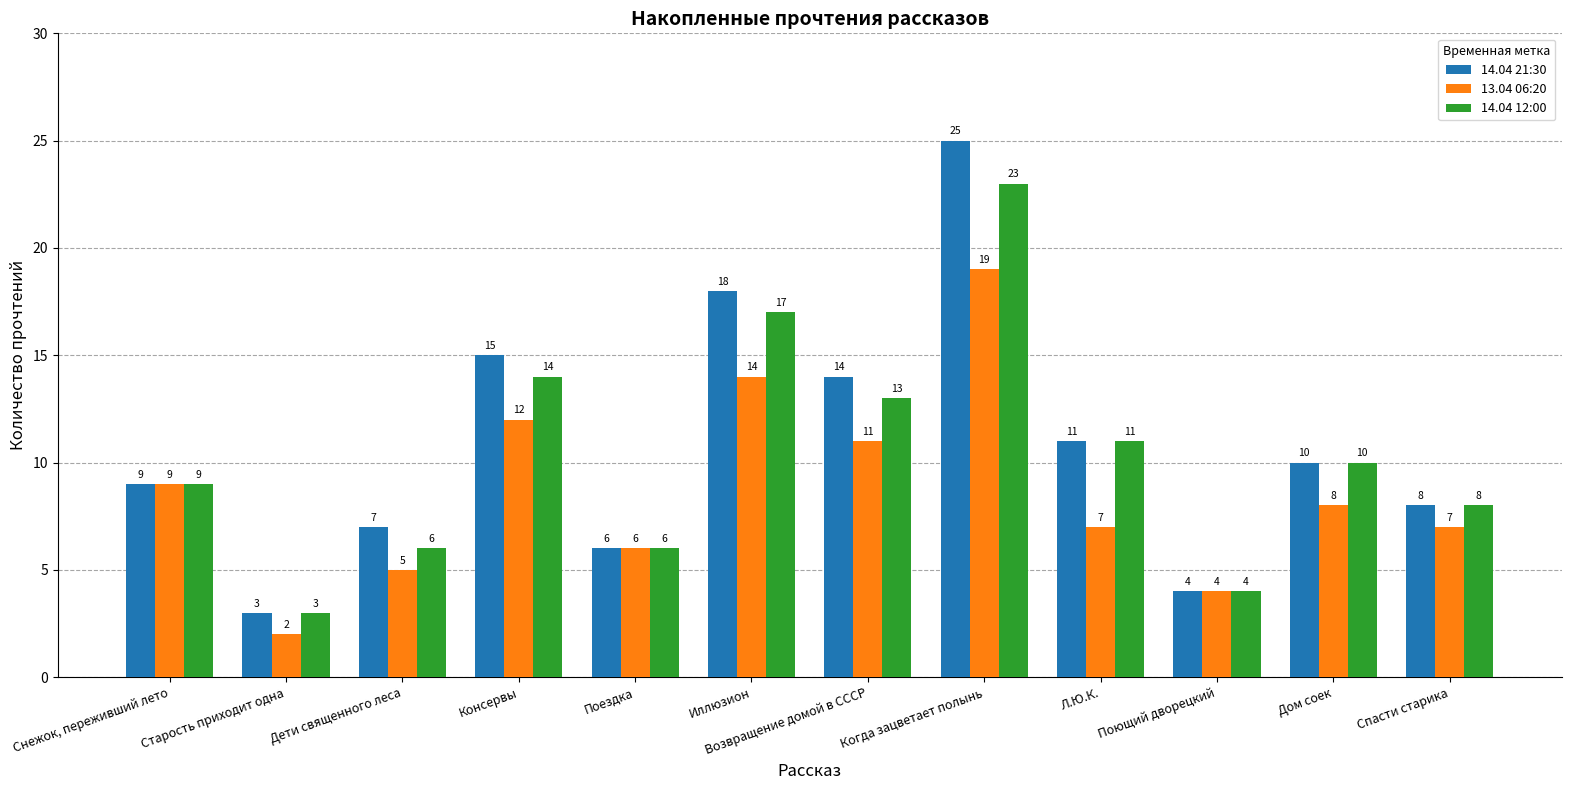

Reading left to right, transcribe all the data shown in this chart.

14.04 21:30: 9	3	7	15	6	18	14	25	11	4	10	8
13.04 06:20: 9	2	5	12	6	14	11	19	7	4	8	7
14.04 12:00: 9	3	6	14	6	17	13	23	11	4	10	8